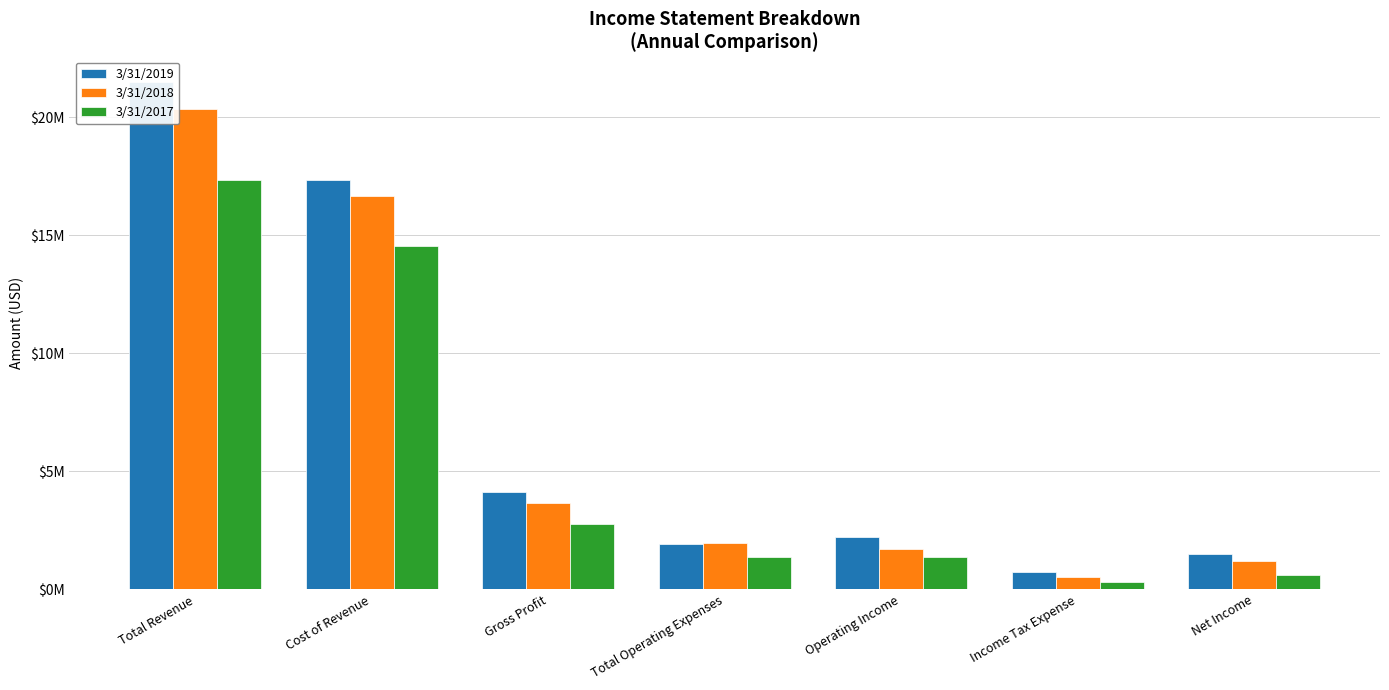

Which label corresponds to the largest value in the chart?

Total Revenue